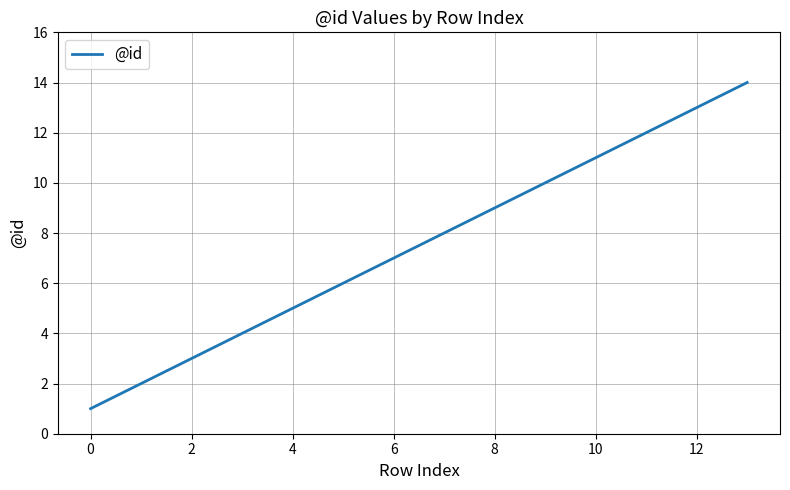

What is the maximum value shown in the chart?

14